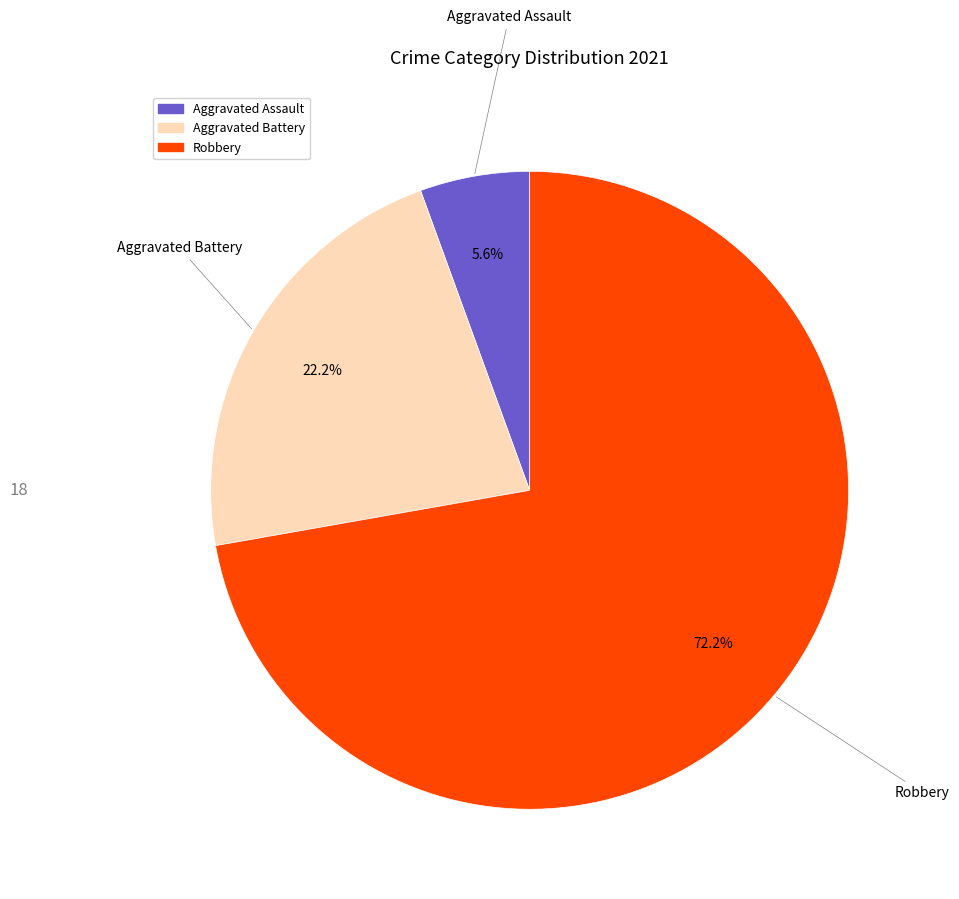

How many segments does this pie chart have?

3